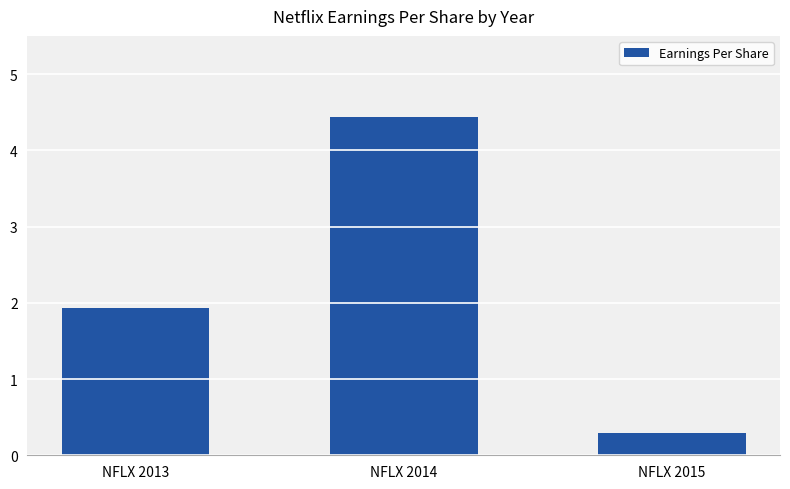

Rank the categories by value from highest to lowest.

NFLX 2014, NFLX 2013, NFLX 2015